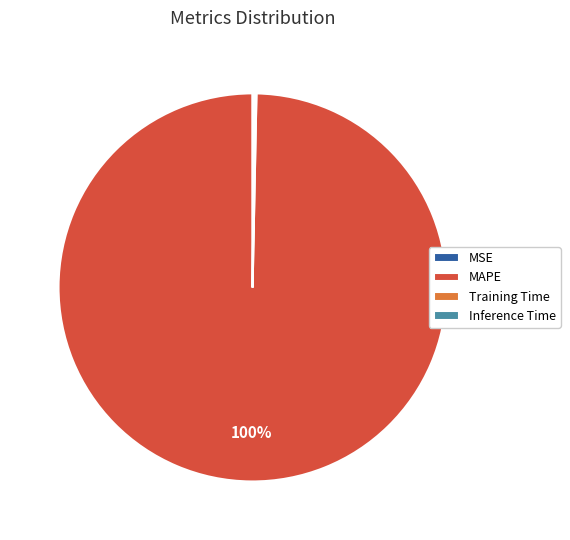

To the nearest percent, what percentage of the pie is MAPE?

100%